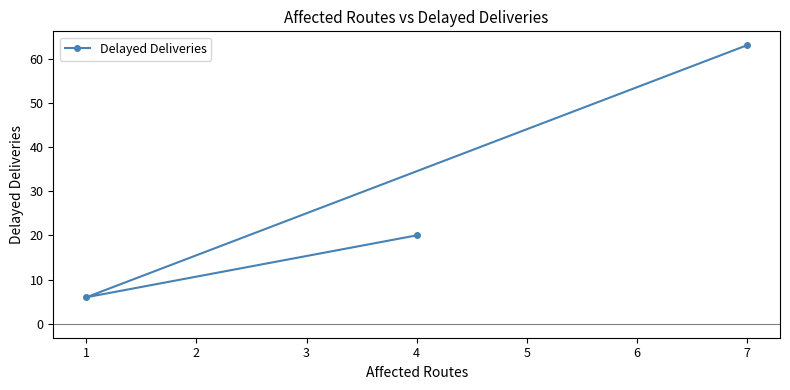

What is the greatest value displayed?

63